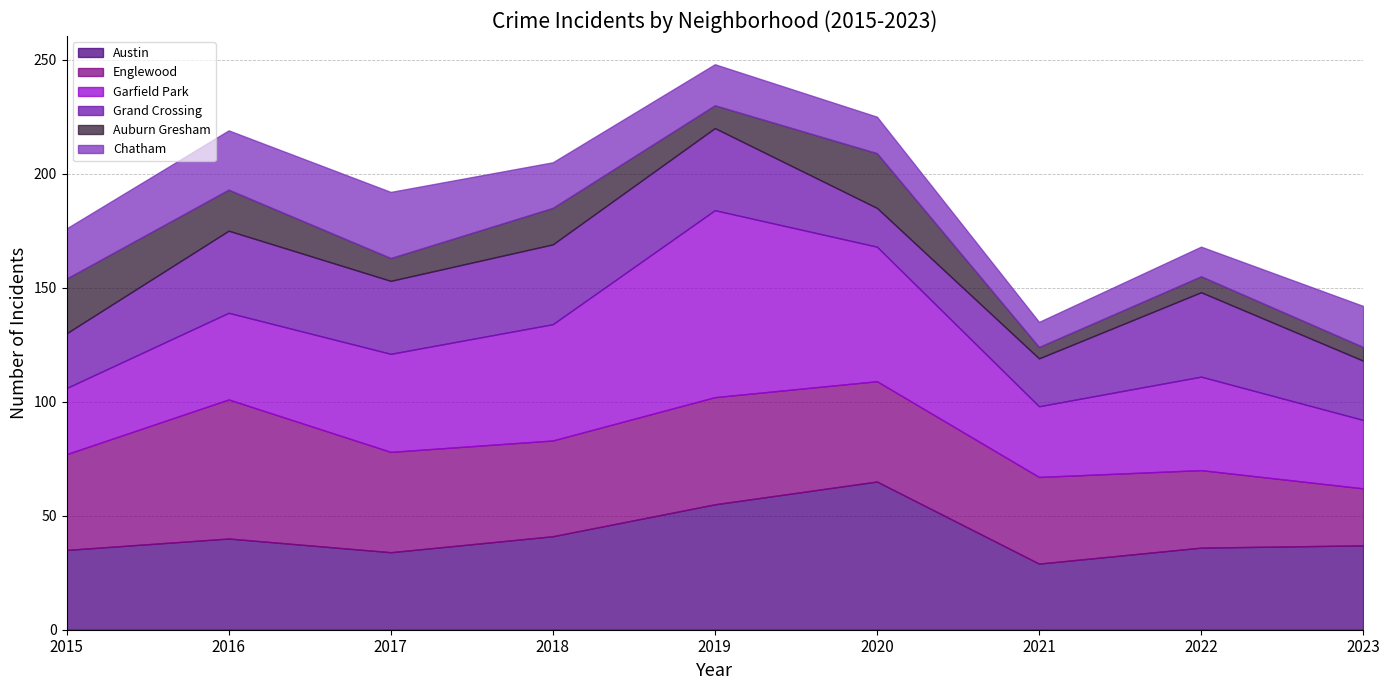

What is the total value across all series at 2022?

168